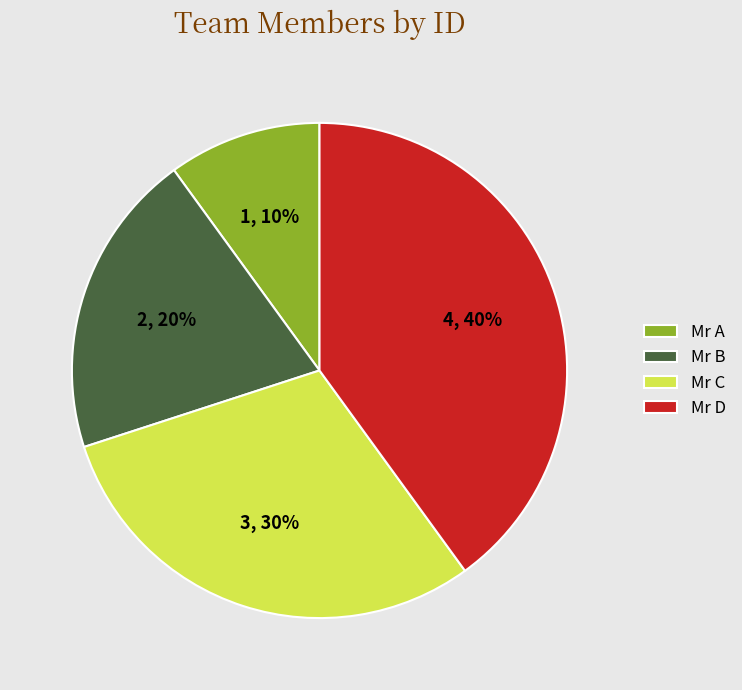

True or false: Mr C accounts for 21% of the total.

False